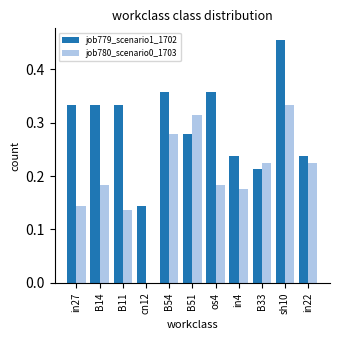

Are the bars horizontal?

No